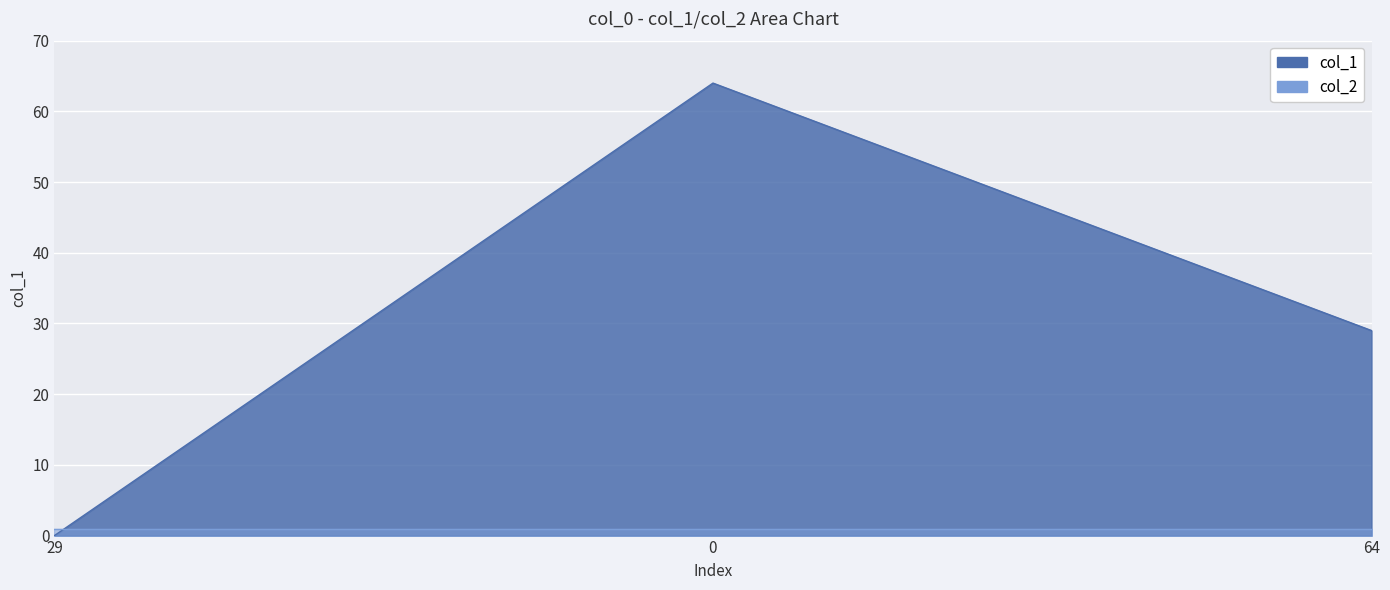

List the labels in order of value, smallest first.

29, 64, 0